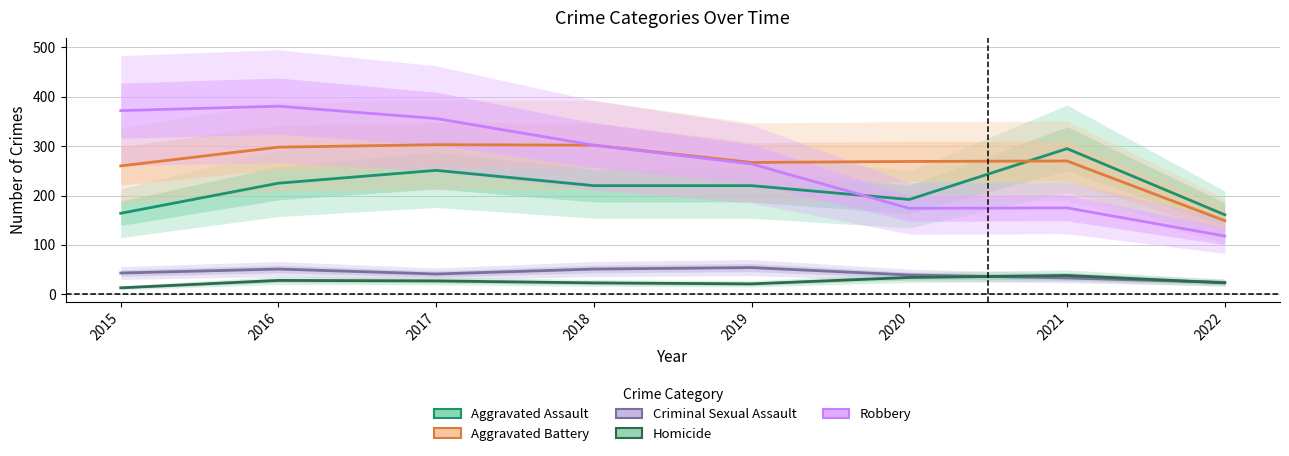

How many lines are shown in the chart?

5